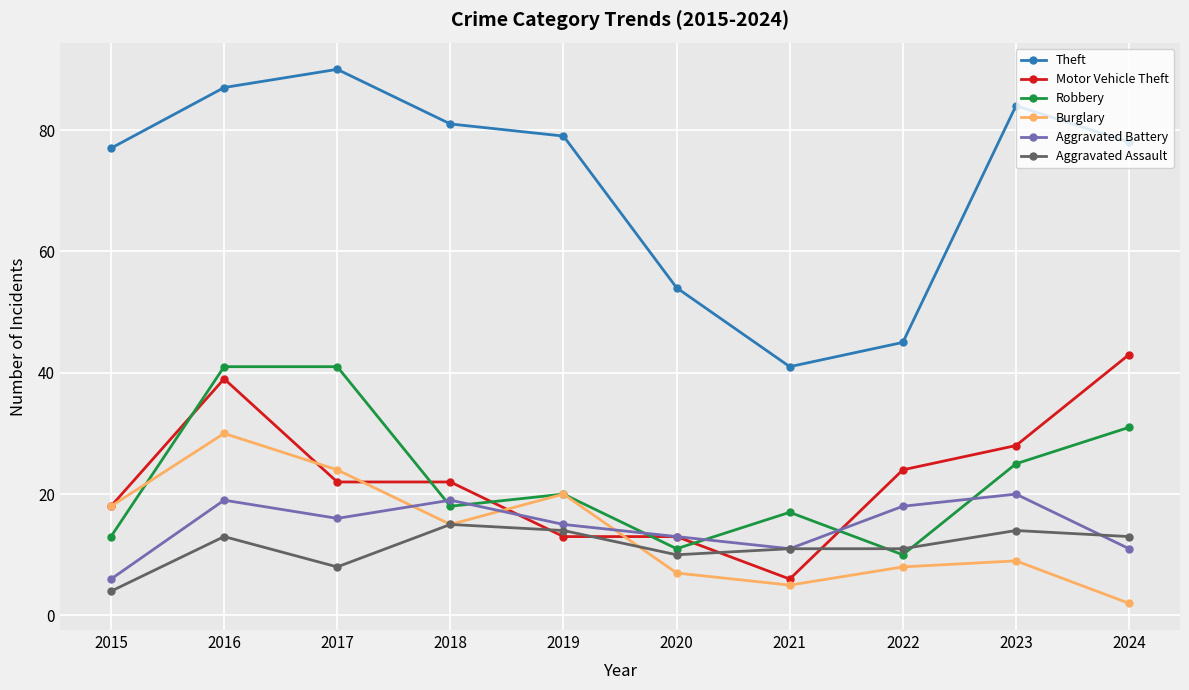

Which series ends up on top after the final intersection of Burglary and Robbery?

Robbery